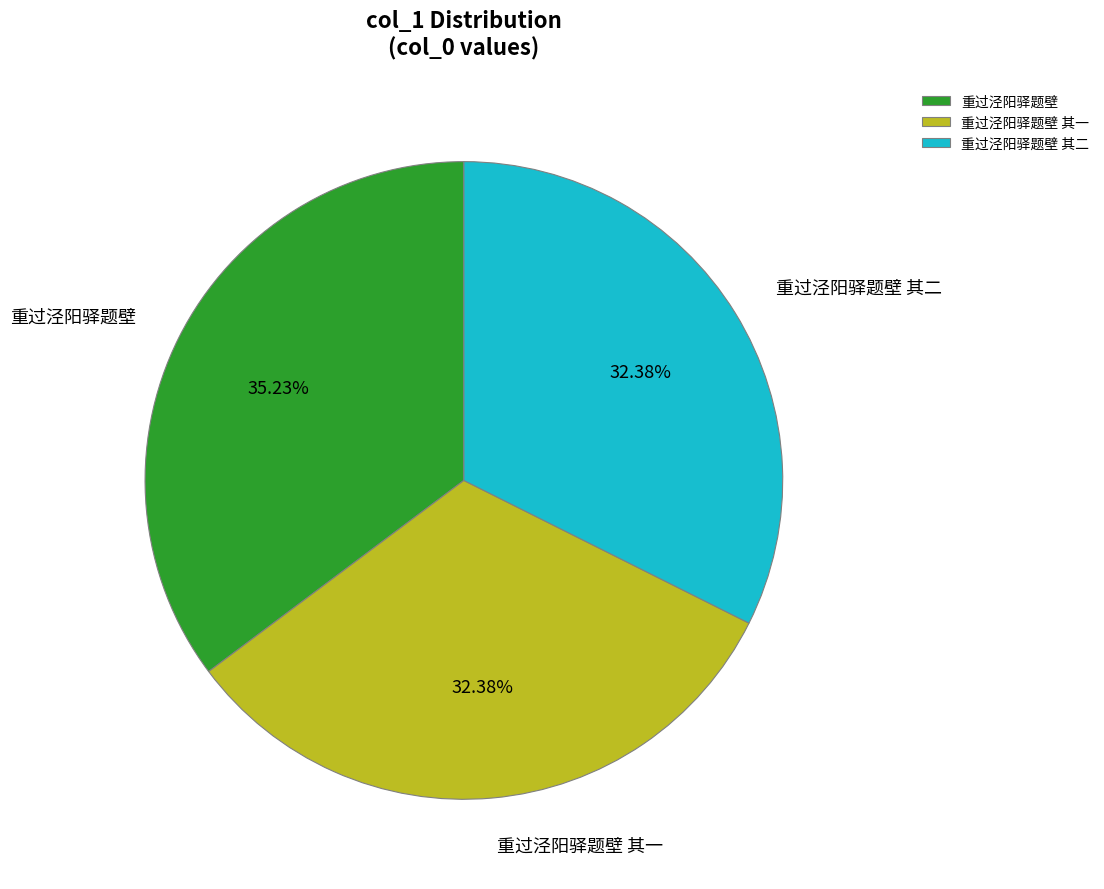

To the nearest percent, what is the combined percentage of 重过泾阳驿题壁 其二 and 重过泾阳驿题壁?

68%